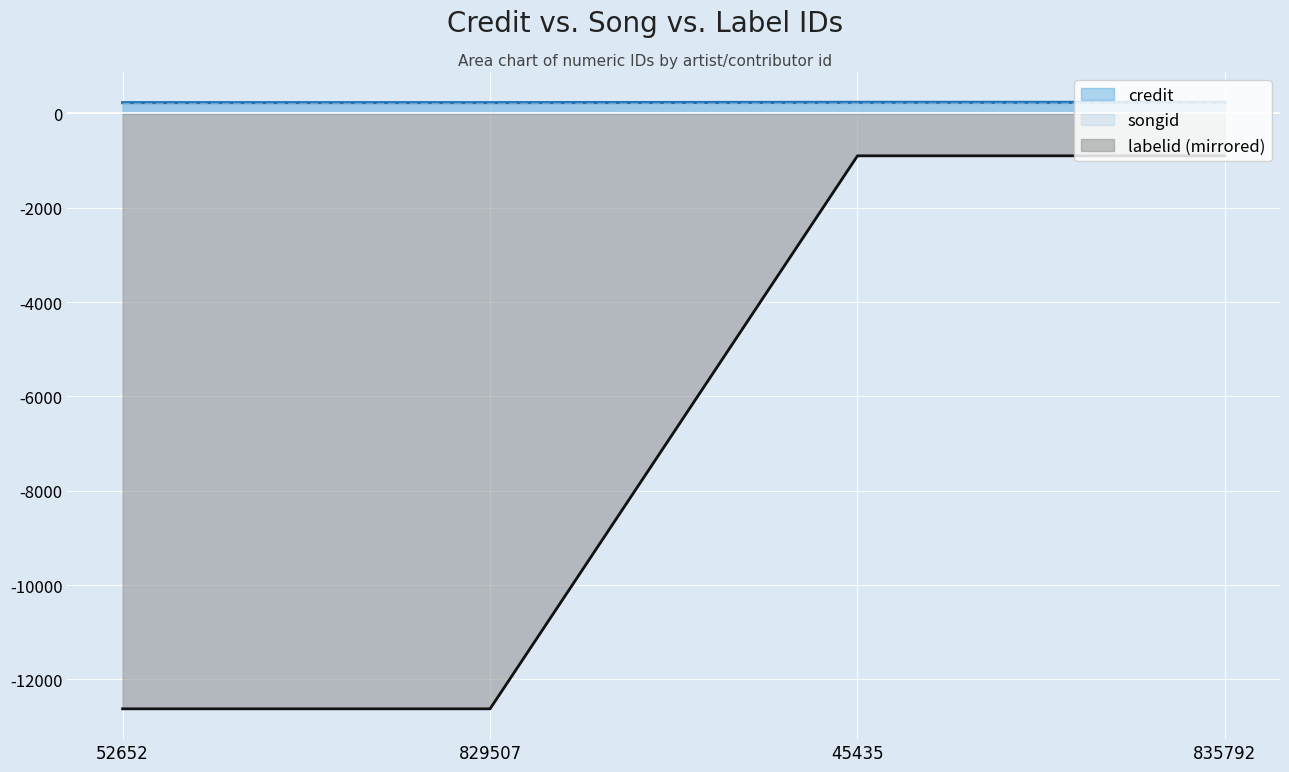

The credit series shows 228.6 at 829507. True or false?

True